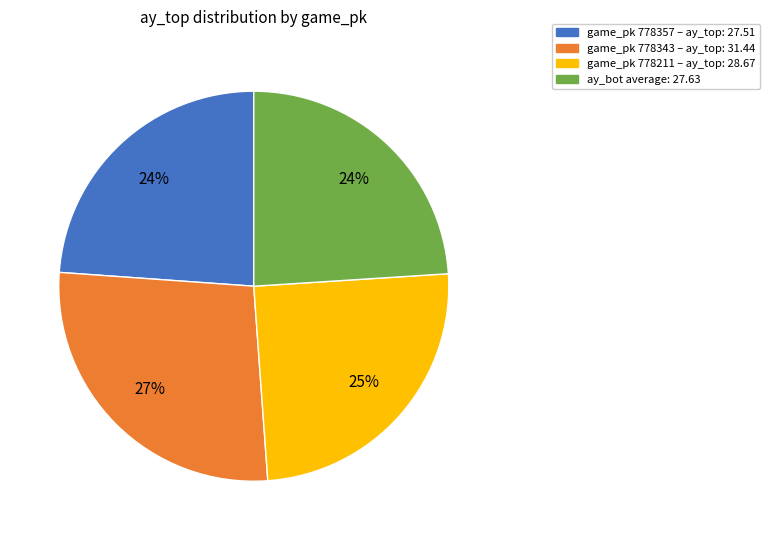

To the nearest percent, what is the average slice percentage?

25%